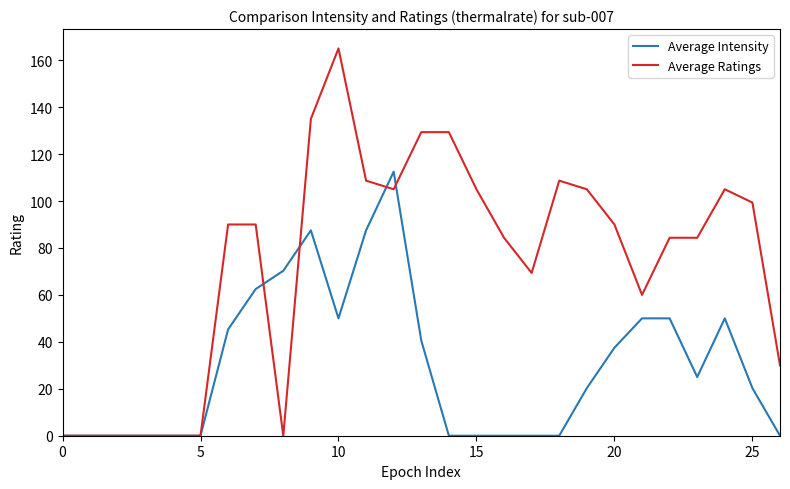

List the series in order of their overall mean, lowest first.

Average Intensity, Average Ratings